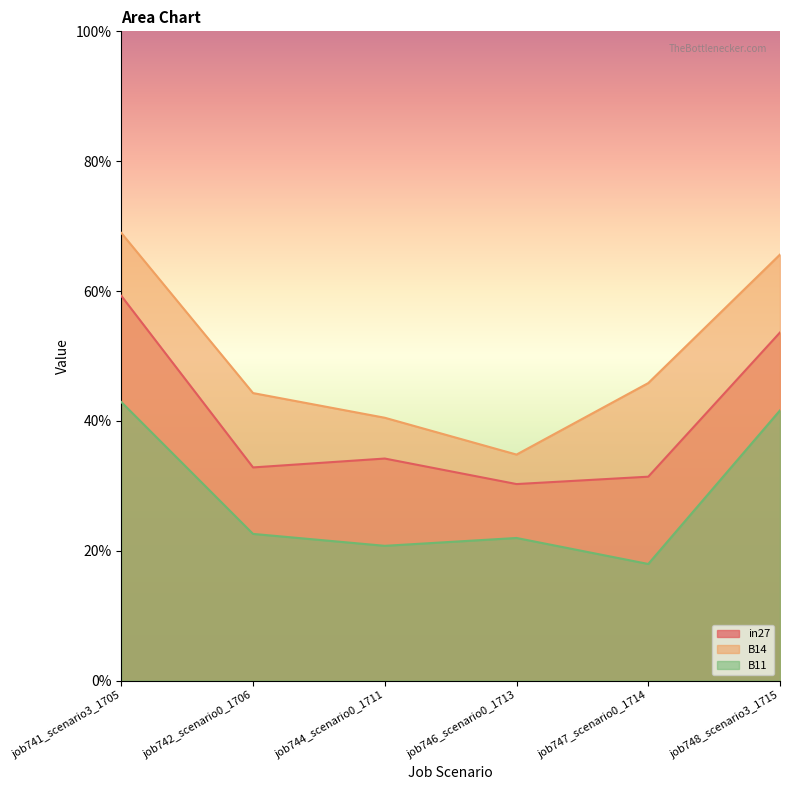

What is the maximum value for B11?

0.4